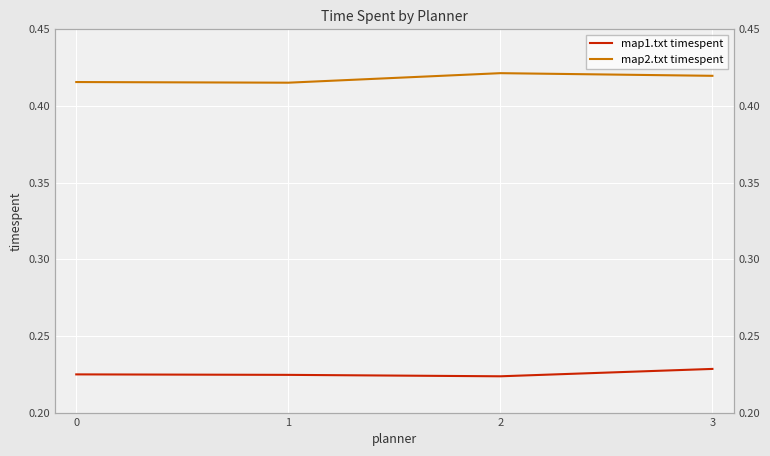

Which series has the largest total across all categories?

map2.txt timespent